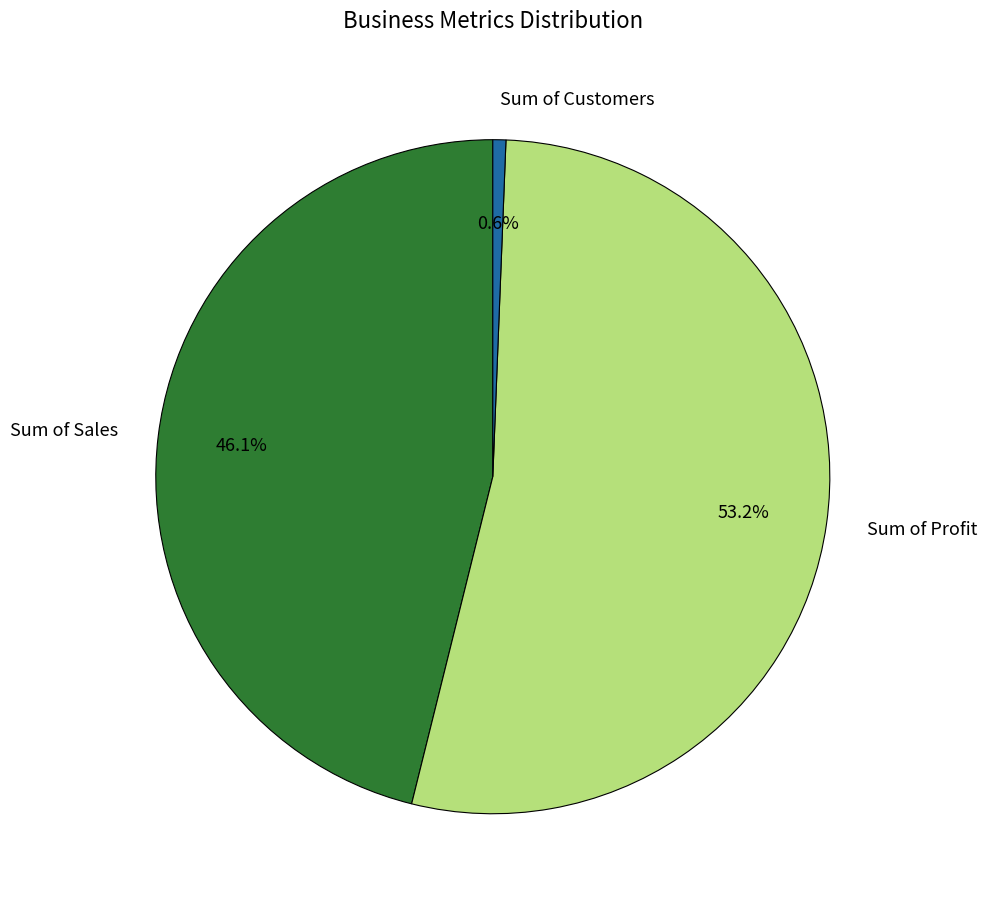

Which category has the smallest portion of the pie?

Sum of Customers